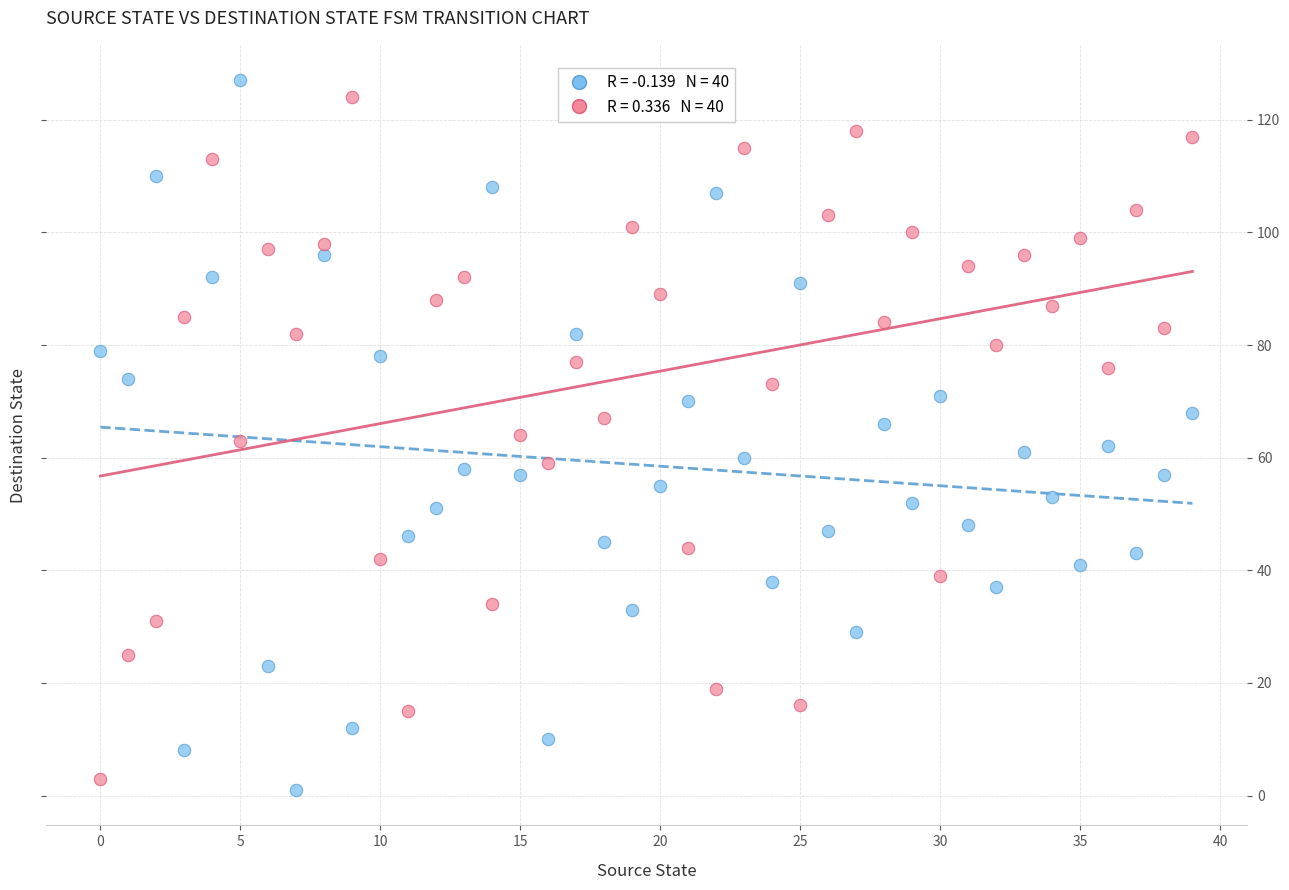

Across all data points, what is the range of Y values (max minus min)?

126